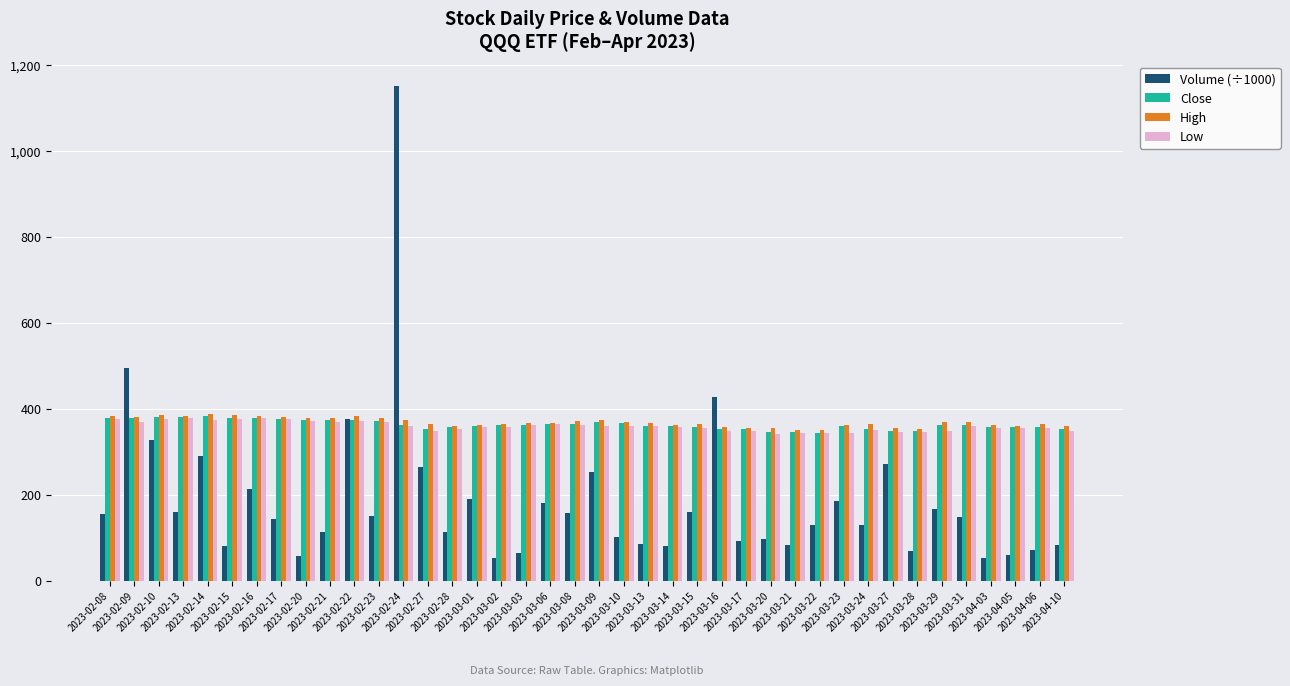

What is the average value of the Volume (÷1000) series?

187.1